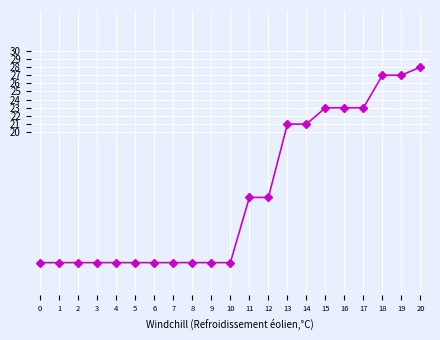

What value does the data have at 10, to the nearest 5?

5